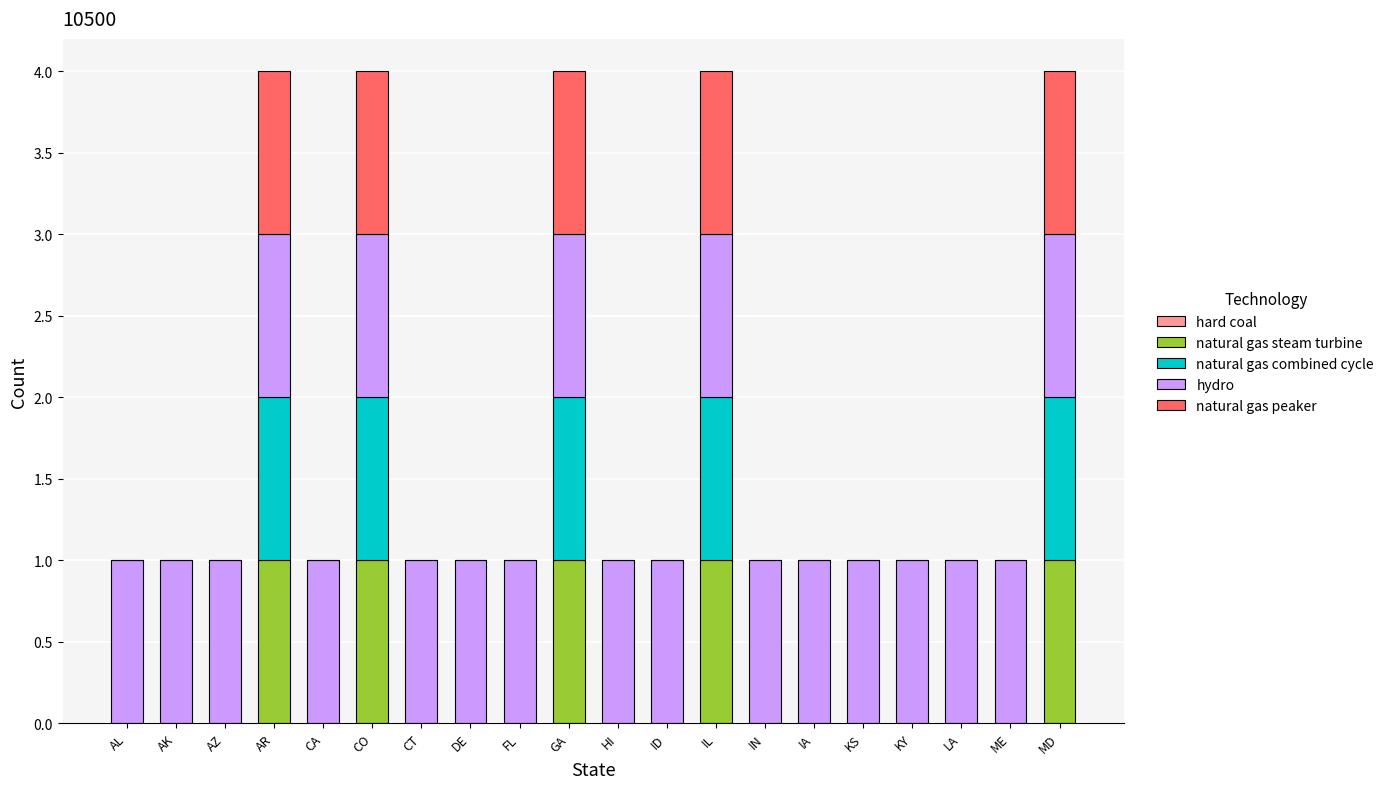

The value of natural gas steam turbine at AL is 0. True or false?

True